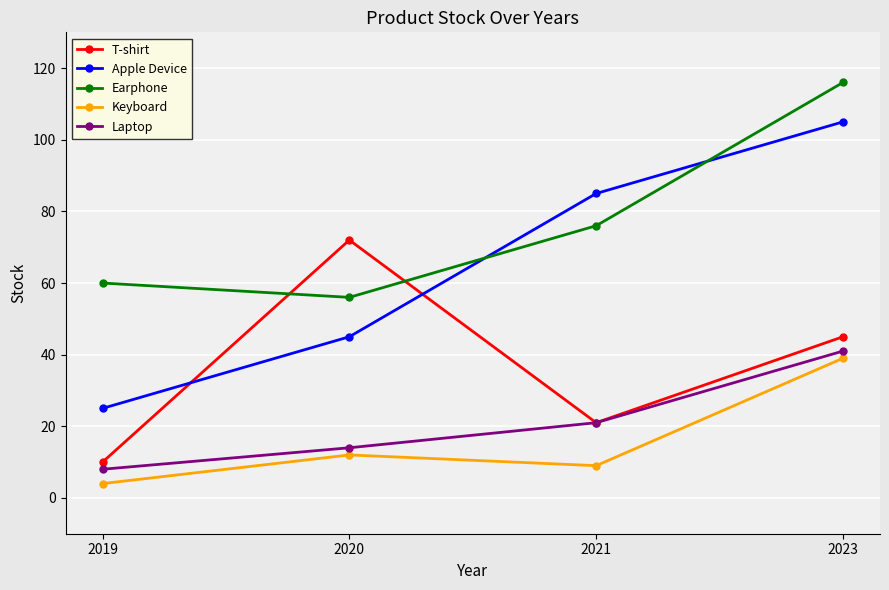

Reading left to right, extract all data points from this chart.

T-shirt: 10	72	21	45
Apple Device: 25	45	85	105
Earphone: 60	56	76	116
Keyboard: 4	12	9	39
Laptop: 8	14	21	41